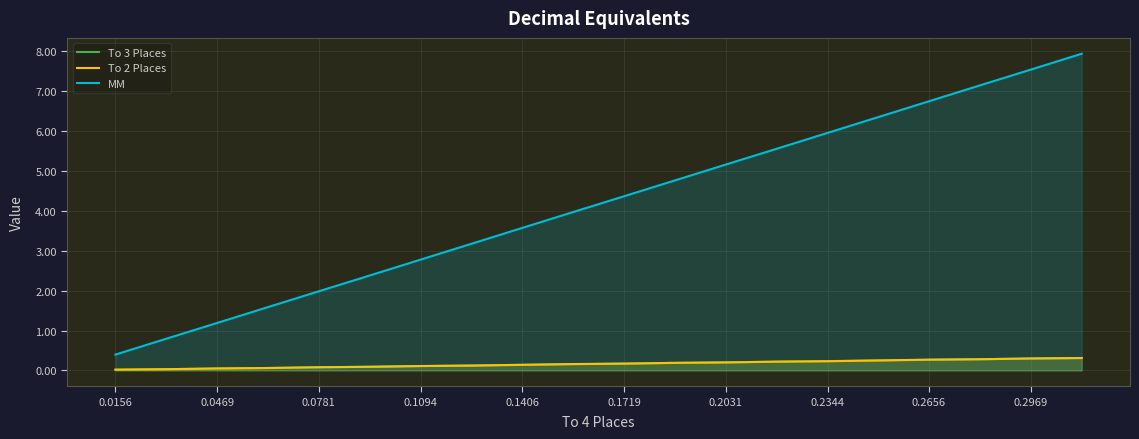

Which series changed the most between 0.2344 and 0.2969?

MM